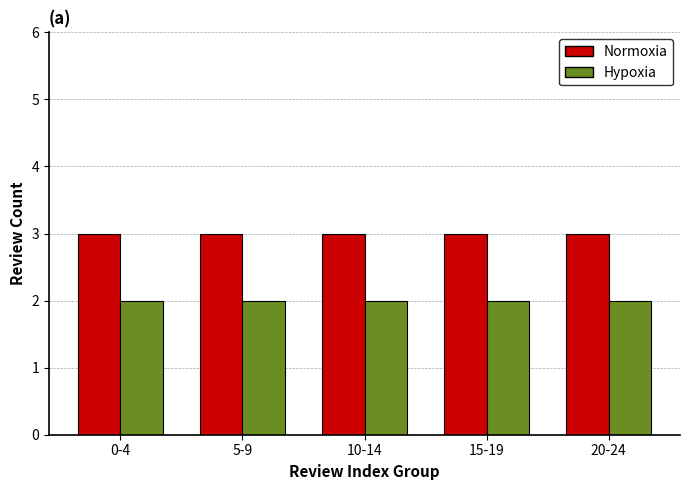

What are all the series names shown in the legend?

Normoxia, Hypoxia